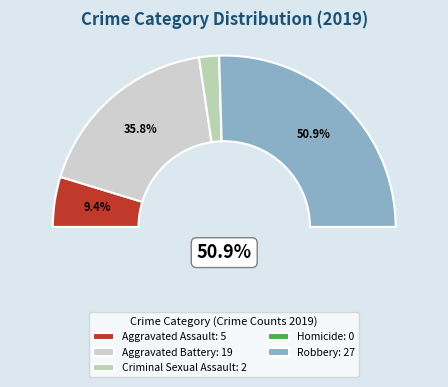

What is the majority slice?

Robbery